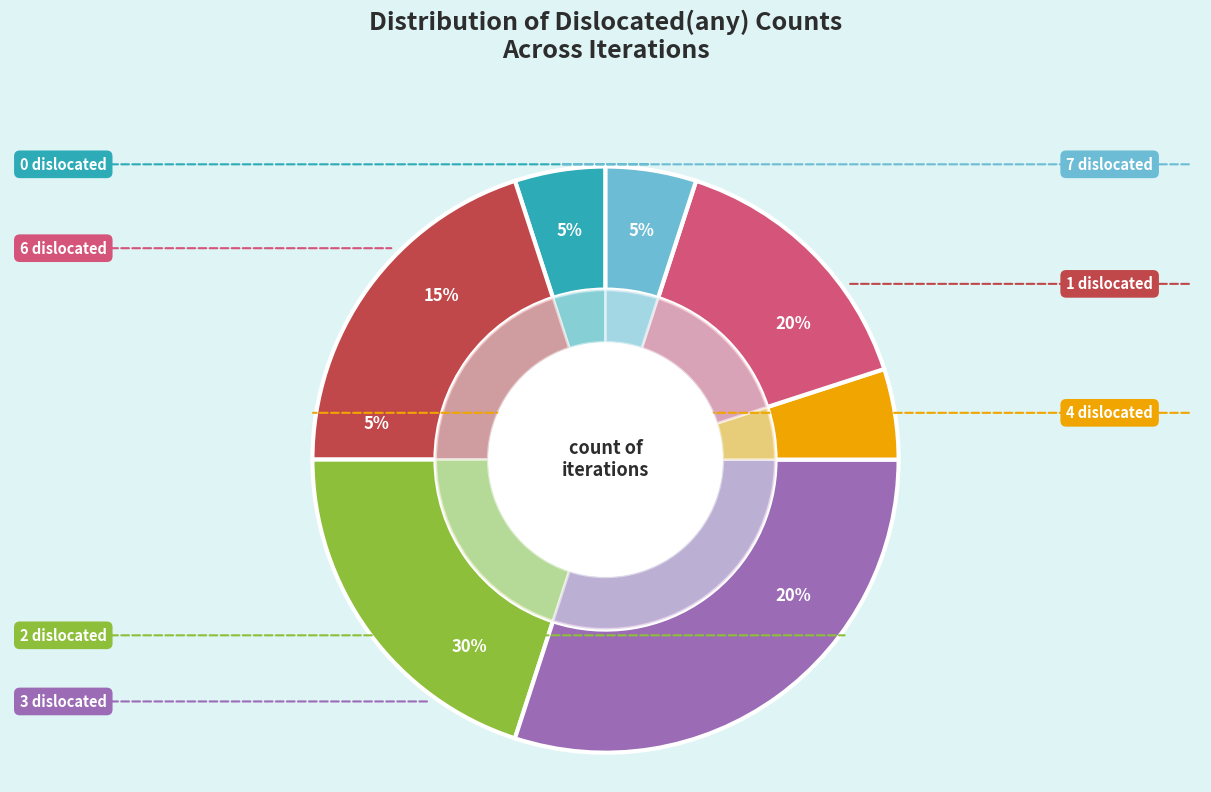

Rank the categories by value from lowest to highest.

0 dislocated, 4 dislocated, 7 dislocated, 6 dislocated, 1 dislocated, 2 dislocated, 3 dislocated